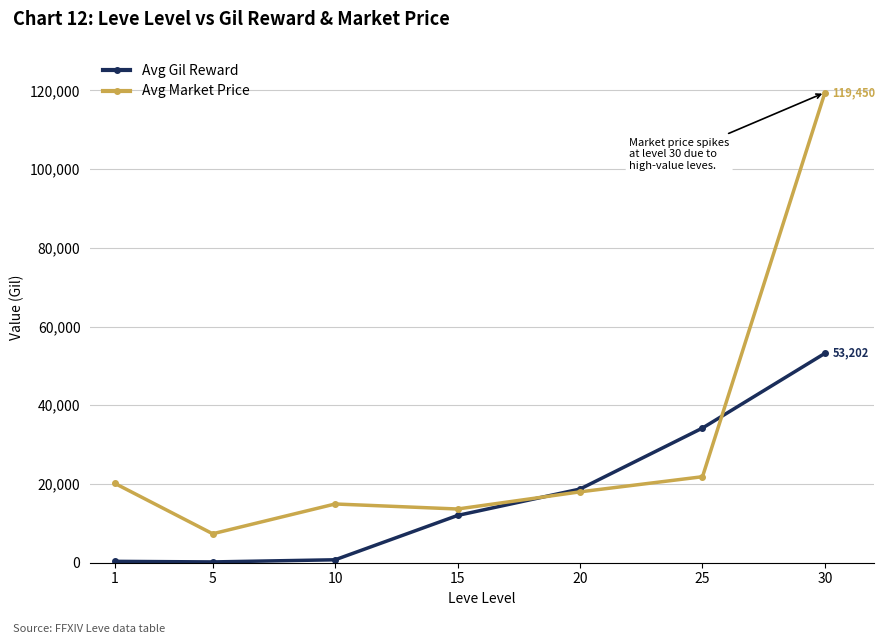

How many series are shown in this chart?

2